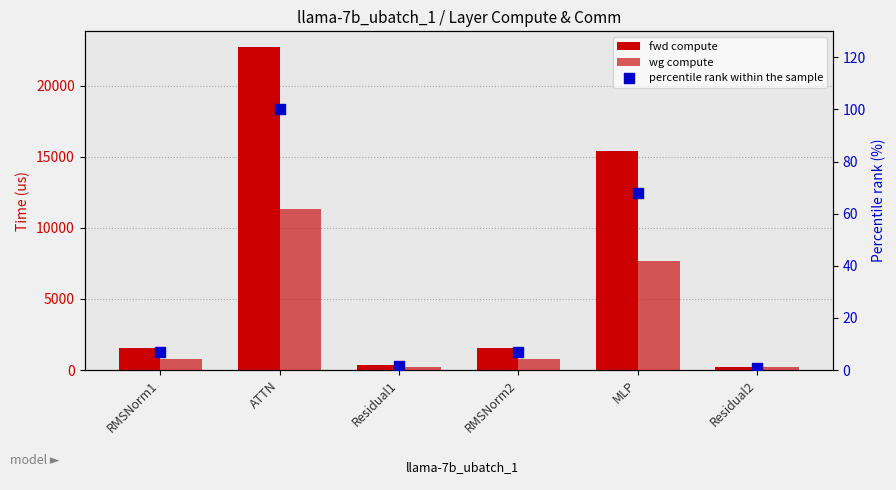

Which series has the largest total across all categories?

fwd compute